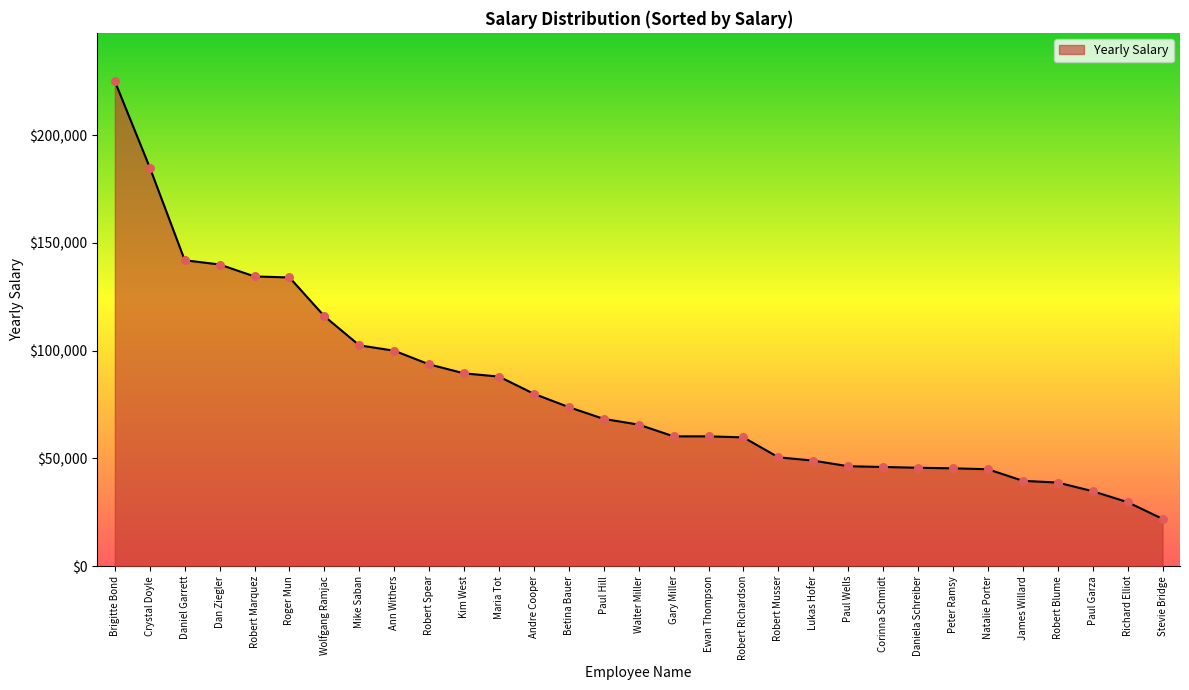

Between Paul Wells and Stevie Bridge, which is larger?

Paul Wells